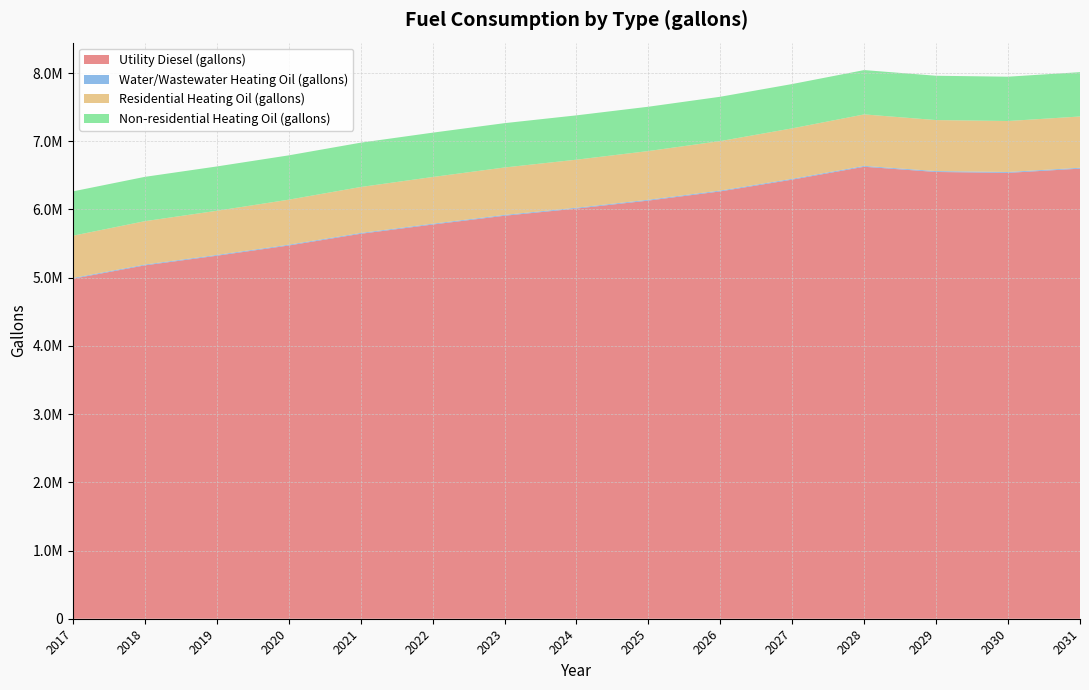

Reading right to left, transcribe all the data shown in this chart.

Utility Diesel (gallons): 6598735.5	6536762.0	6549713.3	6626350.7	6437647.2	6265213.1	6130241.4	6013358.7	5908035.8	5778951.0	5643444.2	5471759.3	5321695.6	5180622.9	4983998.7
Water/Wastewater Heating Oil (gallons): 12766.1	12724.5	12733.2	12784.6	12658.0	12542.4	12451.8	12373.4	12302.8	12216.2	12125.3	12010.2	11909.6	11814.9	11683.1
Residential Heating Oil (gallons): 751881.9	747424.8	748167.6	754853.4	739253.2	725138.8	713995.8	704338.5	695424.1	685024.0	673881.0	659766.6	647137.8	635994.8	619651.8
Non-residential Heating Oil (gallons): 649820.4	649820.4	649820.4	649820.4	649820.4	649820.4	649820.4	649820.4	649820.4	649820.4	649820.4	649820.4	649820.4	649820.4	649820.4